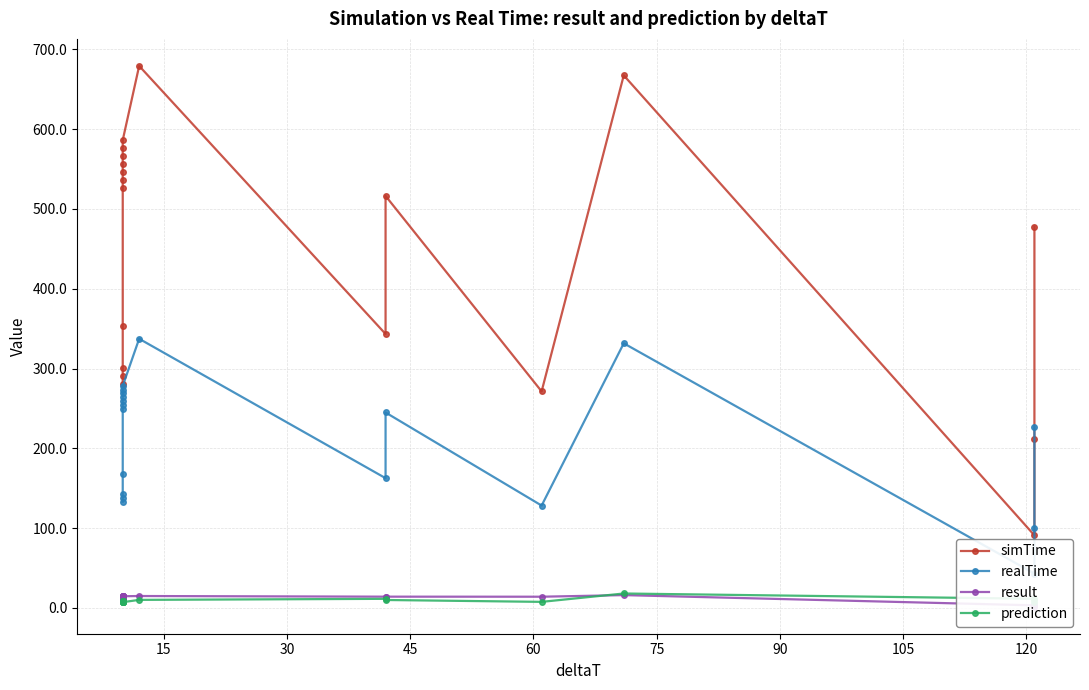

What is the difference between the maximum and minimum values in the realTime series?

294.3